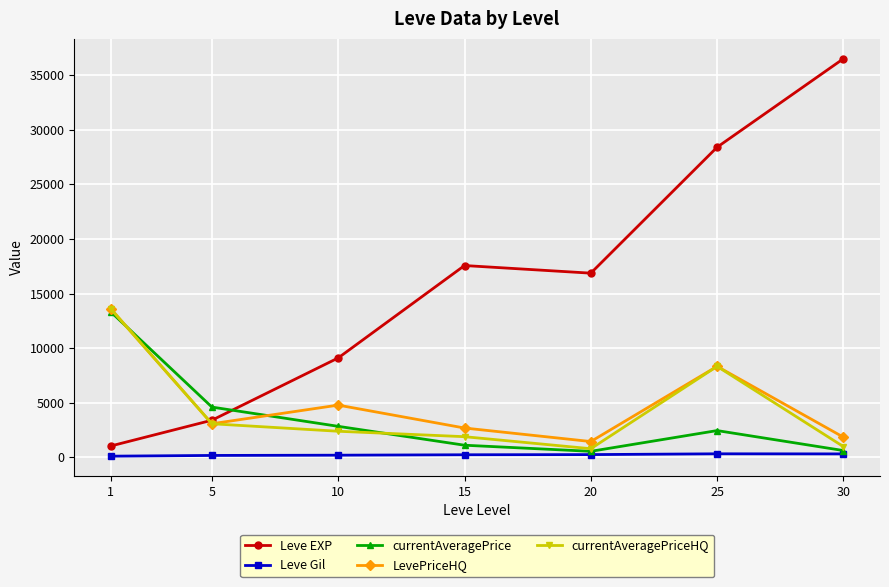

What is the sum of all LevePriceHQ values?

35789.4